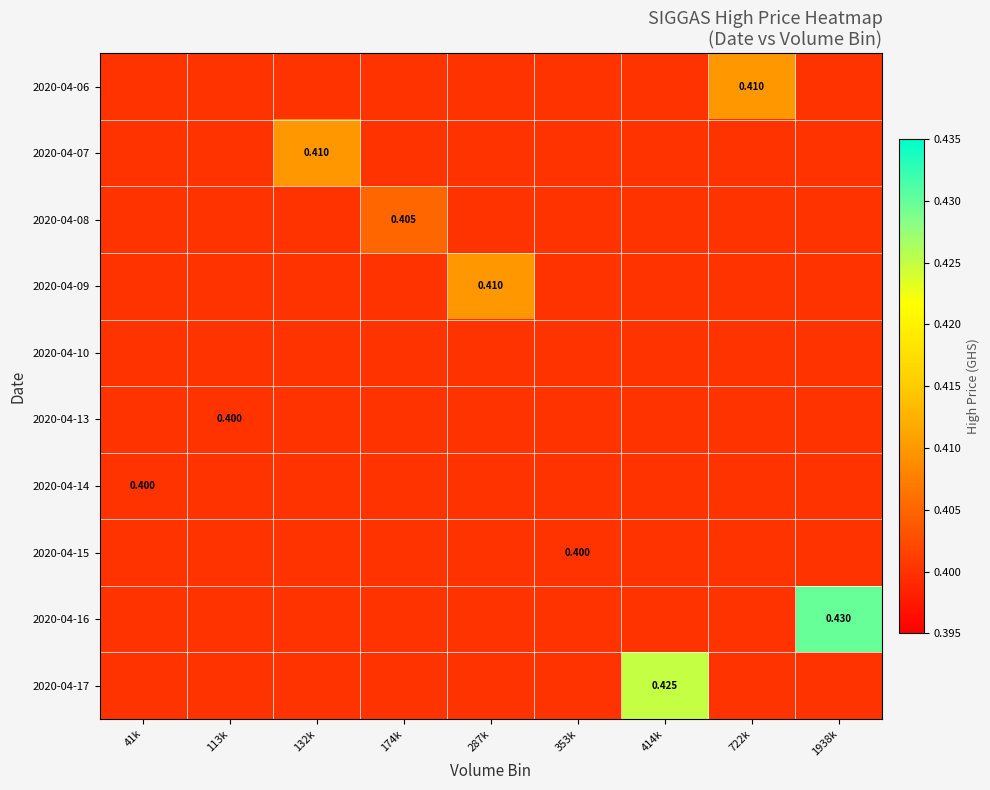

Between 722k and 1938k, which series saw the biggest shift?

2020-04-16